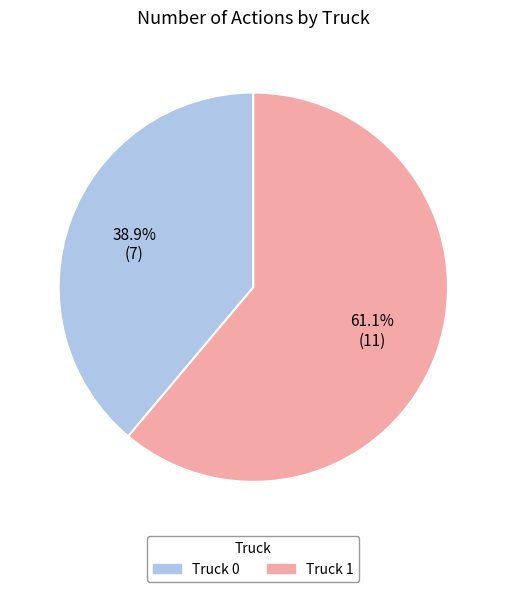

Is the sum of Truck 0 and Truck 1 greater than half?

Yes